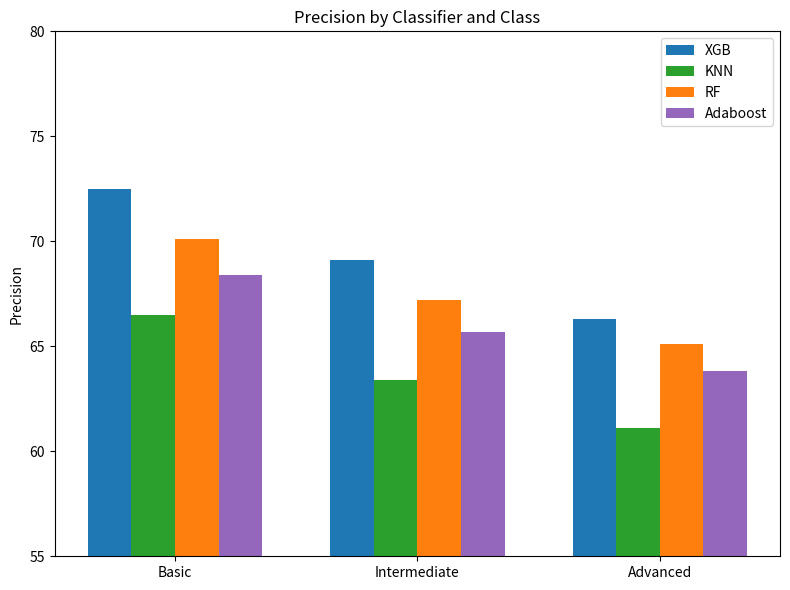

Is the value of XGB at Advanced greater than the value of RF at Advanced?

Yes